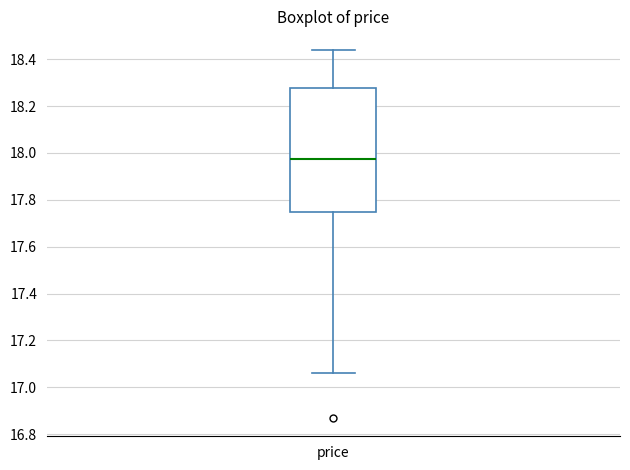

Transcribe this box plot: give where the median line is, the range the box spans, and where the two whiskers end, as read against the y-axis. The values are not printed on the chart, so give them approximately, as read against the axis.

median 17.98, box 17.76 to 18.28, whiskers 17.06 to 18.44